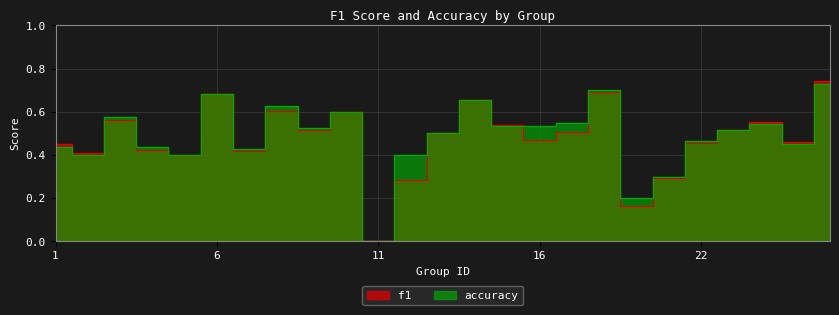

What is the approximate value of accuracy at 4?

0.4